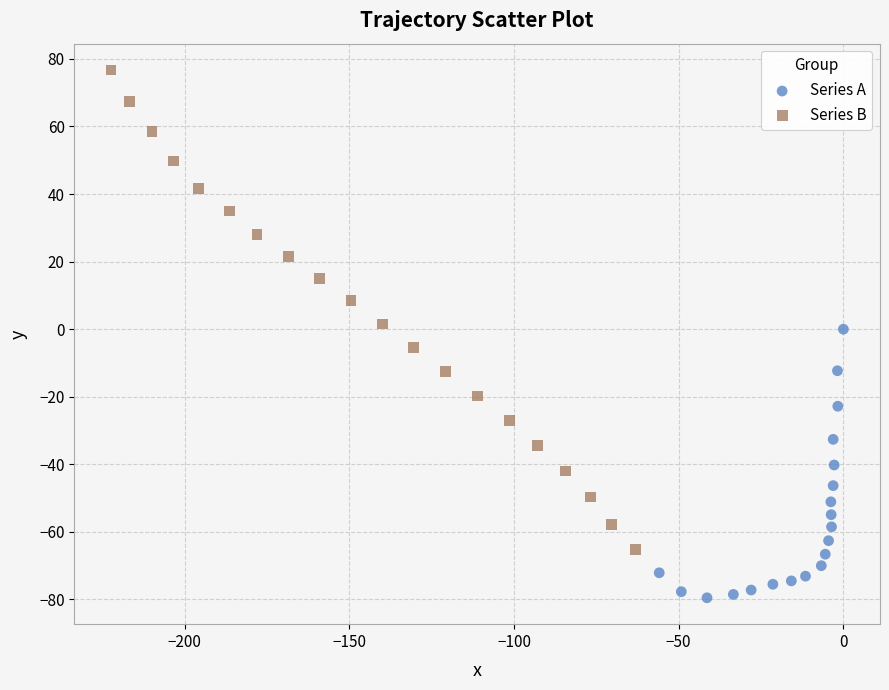

Which series reaches the maximum Y coordinate?

Series B